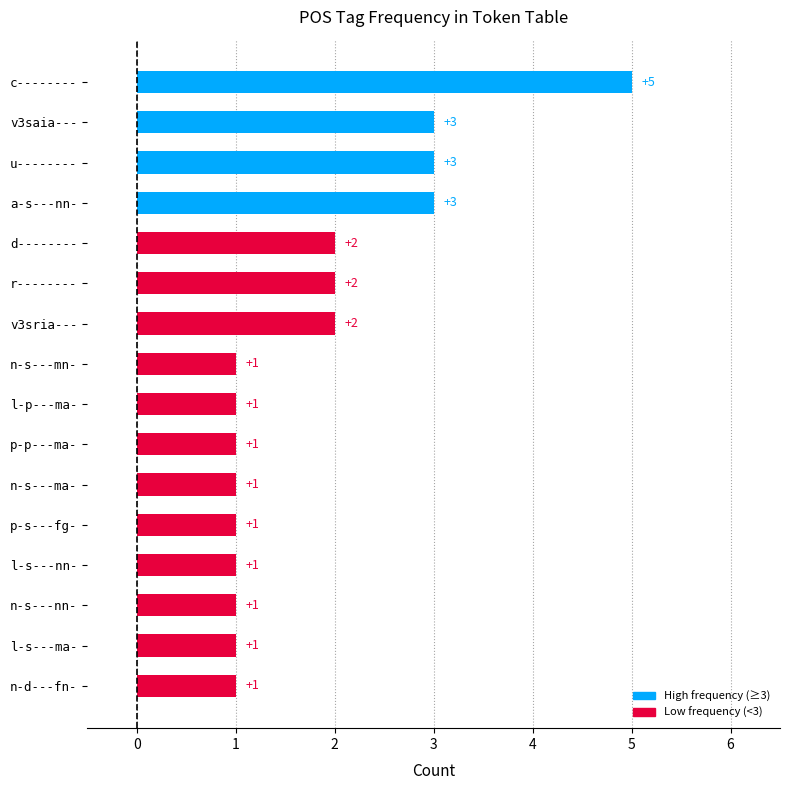

Reading bottom to top, list all the values displayed in this chart.

n-d---fn-=1	l-s---ma-=1	n-s---nn-=1	l-s---nn-=1	p-s---fg-=1	n-s---ma-=1	p-p---ma-=1	l-p---ma-=1	n-s---mn-=1	v3sria---=2	r--------=2	d--------=2	a-s---nn-=3	u--------=3	v3saia---=3	c--------=5